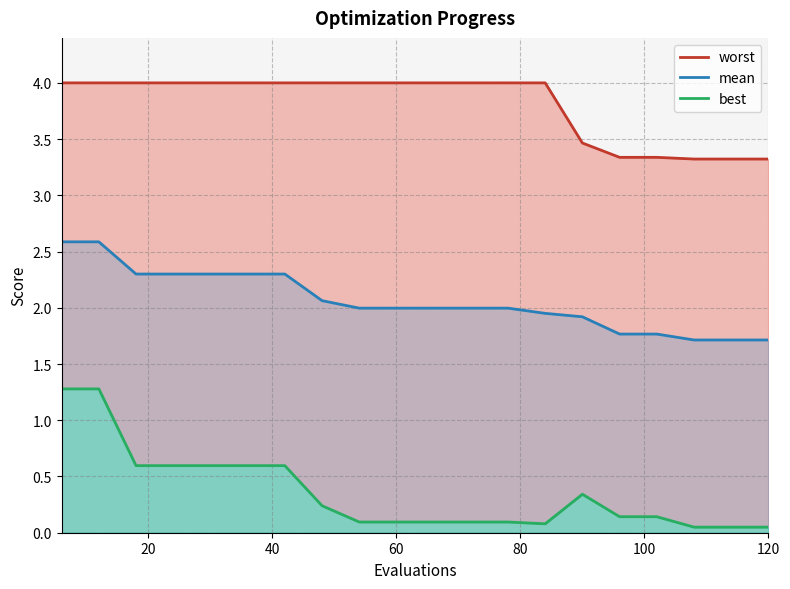

True or false: worst and mean intersect in this chart.

False